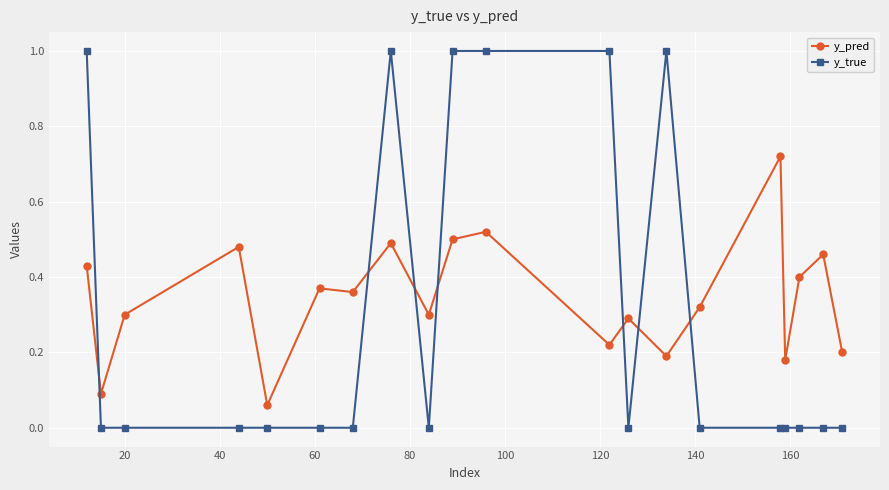

Which series has the widest spread of values?

y_true